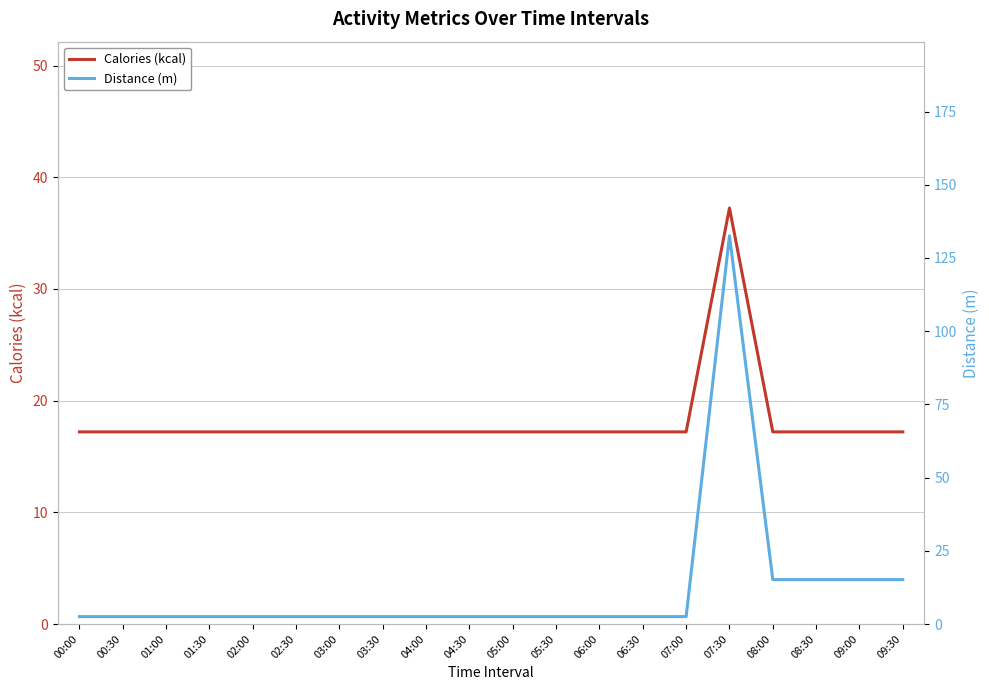

What are all the series names shown in the legend?

Calories (kcal), Distance (m)